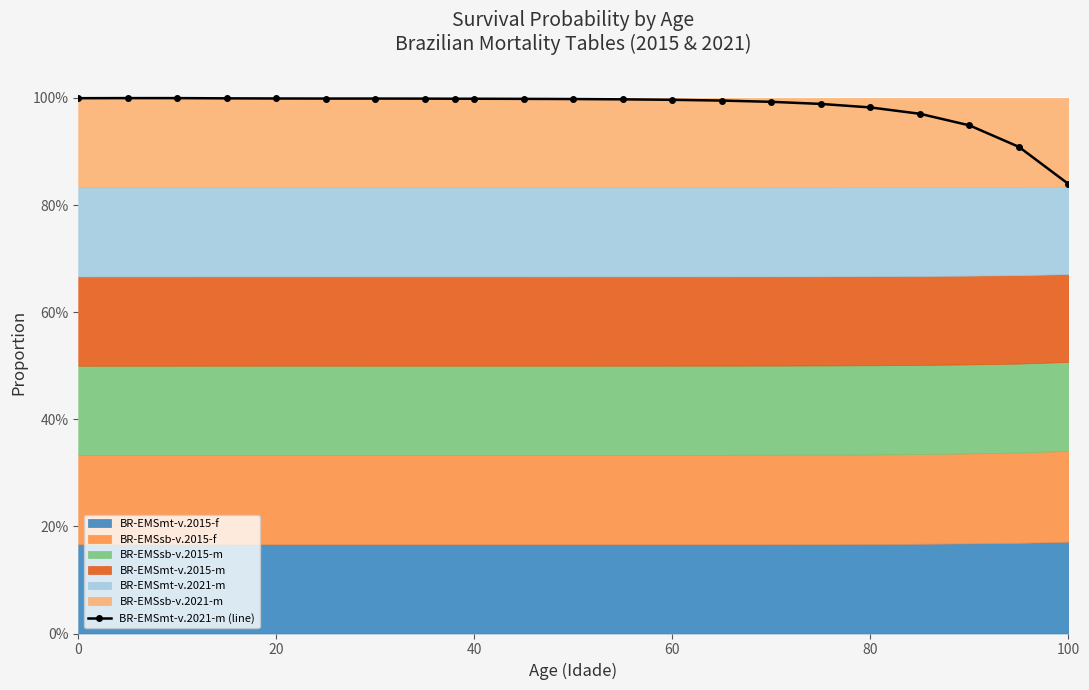

What is the value of the 6th point from the left?

1.0